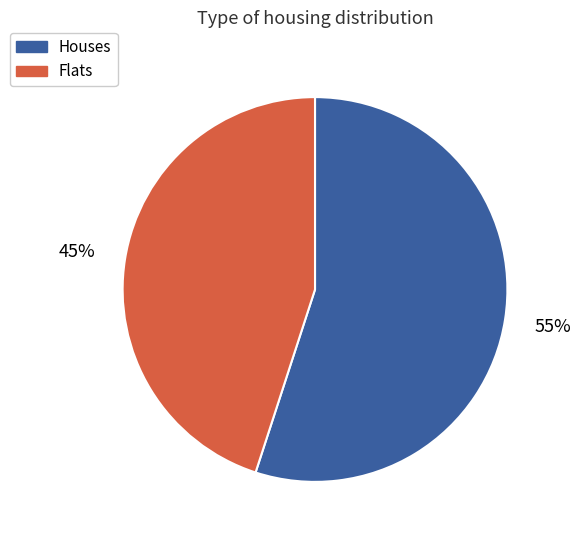

Which has a higher value, Houses or Flats?

Houses